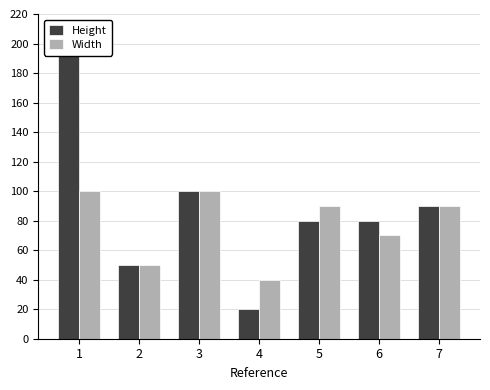

Reading left to right, extract all data points from this chart.

Height: 1=200	2=50	3=100	4=20	5=80	6=80	7=90
Width: 1=100	2=50	3=100	4=40	5=90	6=70	7=90